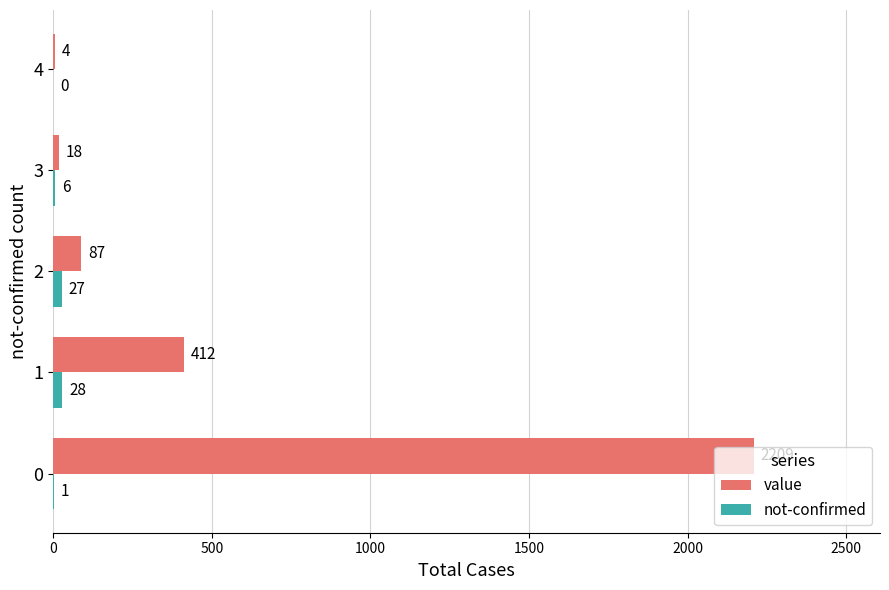

What is the greatest value displayed?

2209